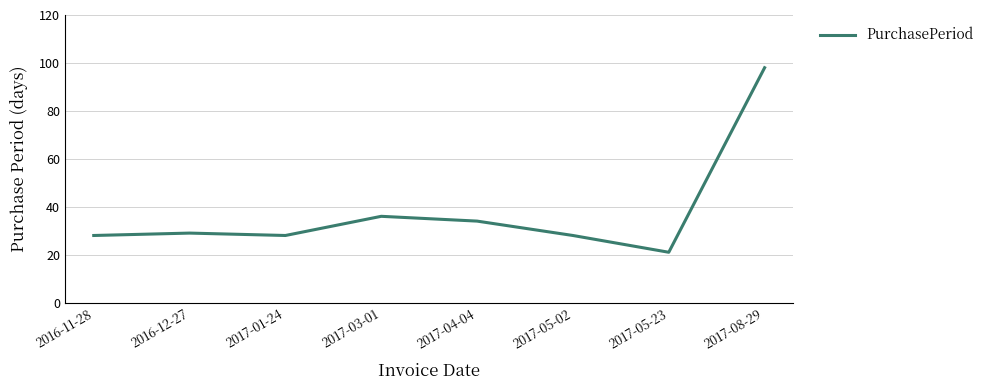

What is the sum of the values at 2017-05-02 and 2017-03-01?

64